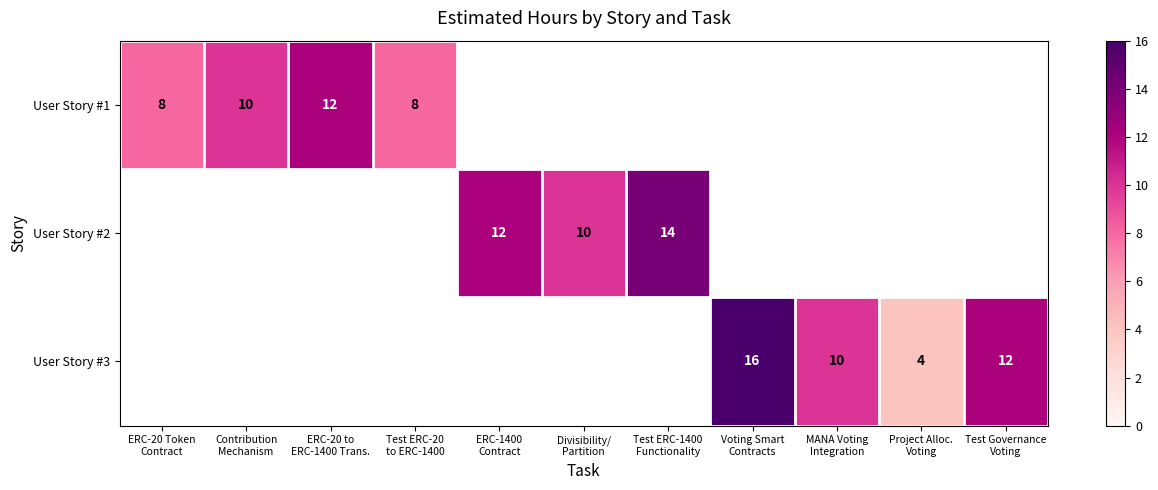

At which category does the chart reach its peak across all series?

Voting Smart
Contracts